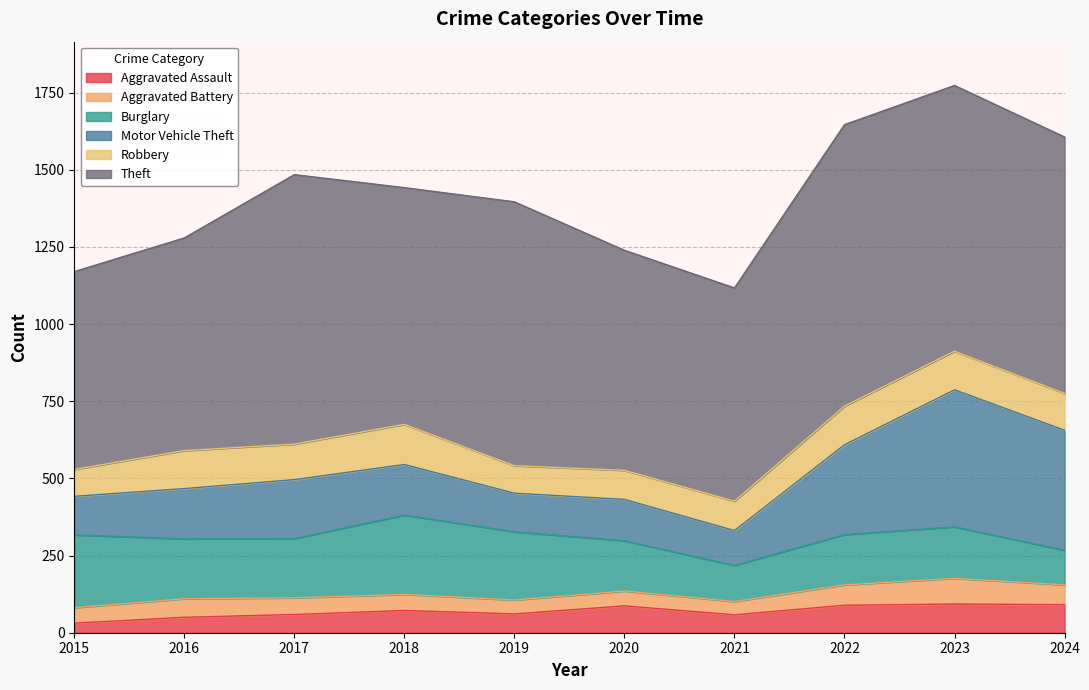

At which category is the sum across all series the highest?

2023